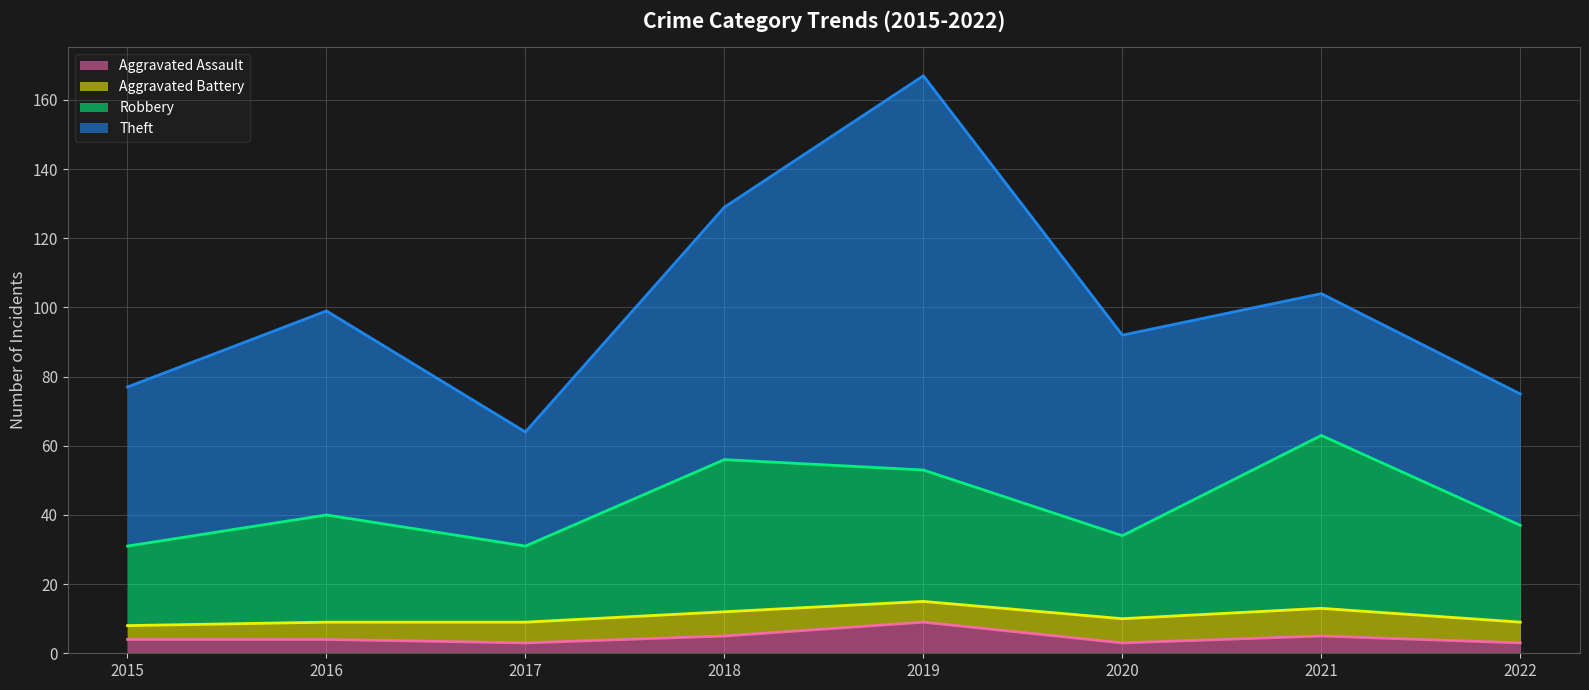

How many data points in Aggravated Assault are above 4?

3